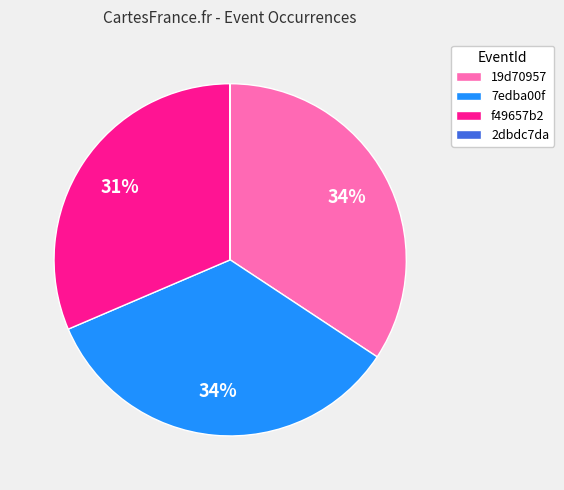

To the nearest percent, what percentage of the pie is f49657b2?

31%